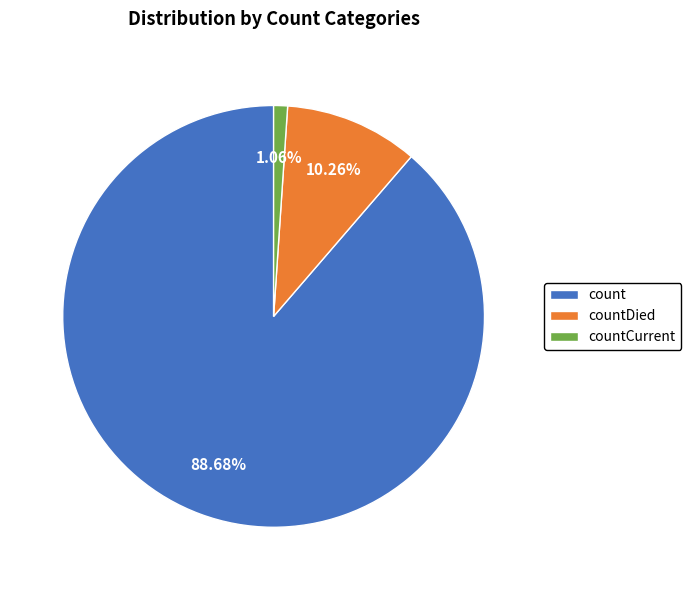

To the nearest percent, what is the combined percentage of countCurrent and count?

90%